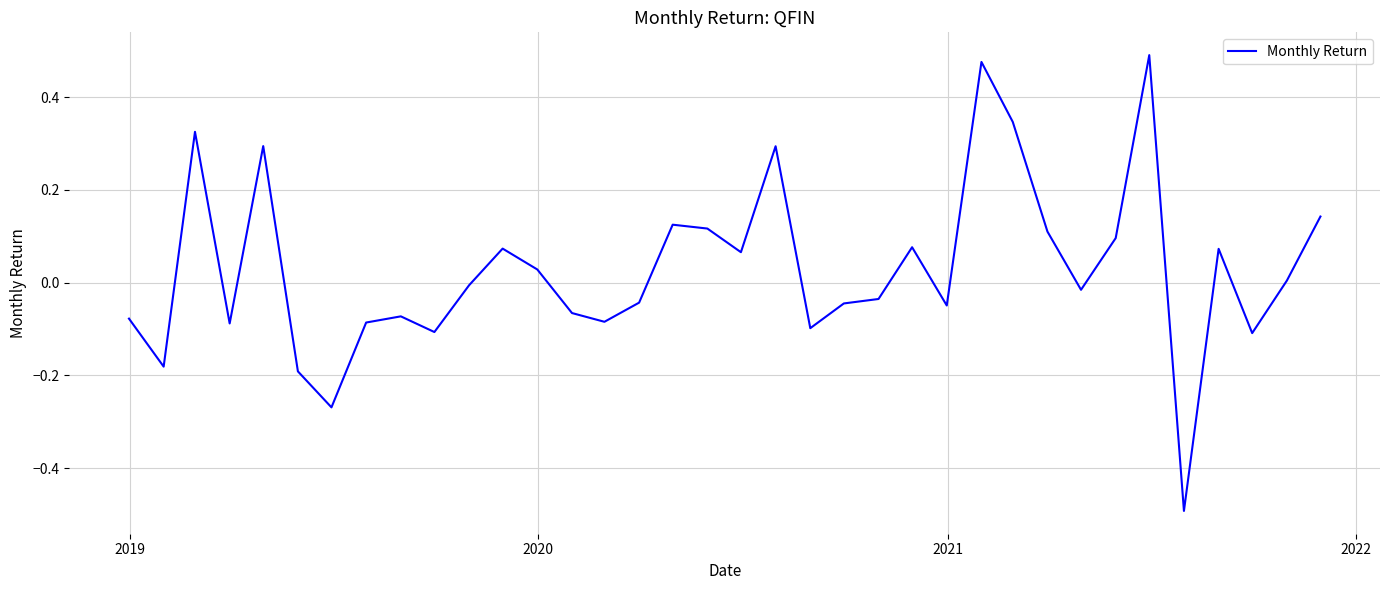

What is the difference between the maximum and minimum values?

1.0